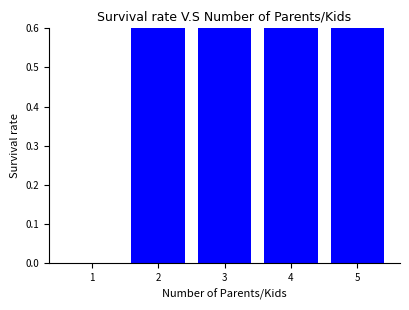

What is the greatest value displayed?

0.6